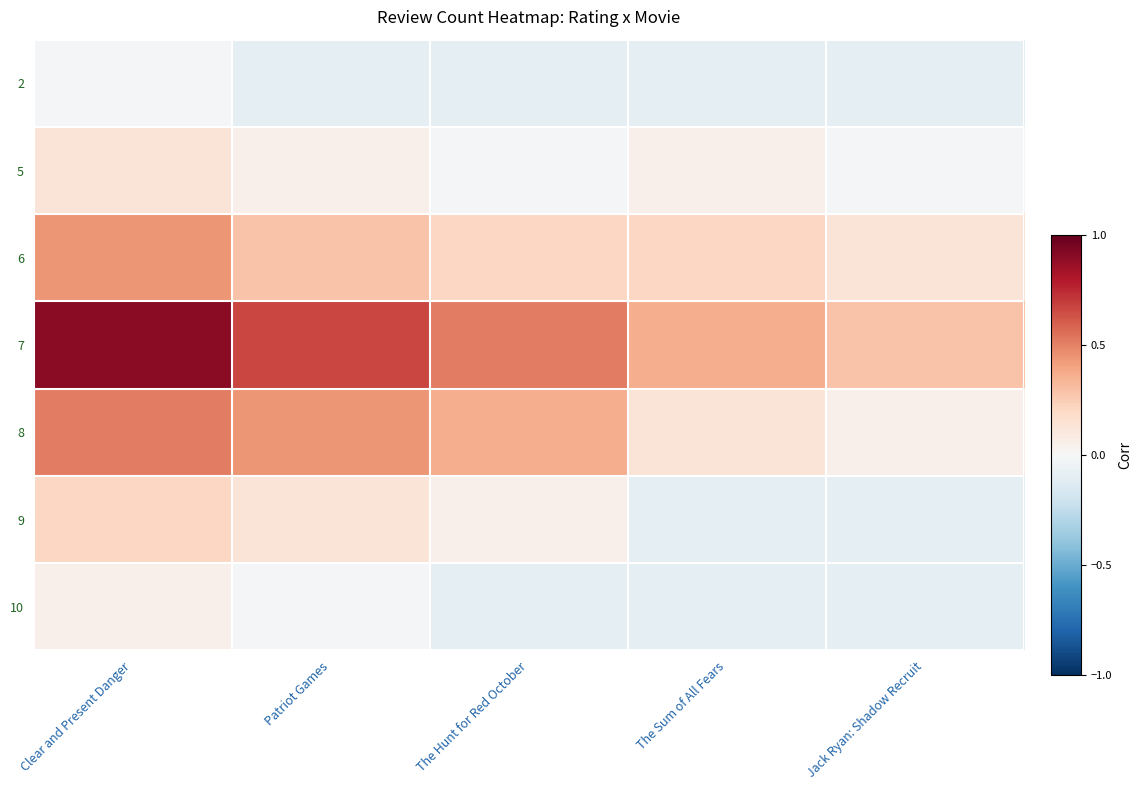

What is the spread (max minus min) of values at Clear and Present Danger?

0.9